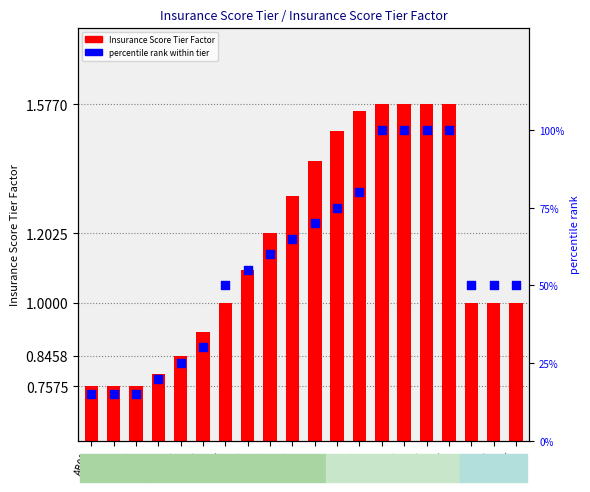

What is the total value across all series at AB09?

61.2